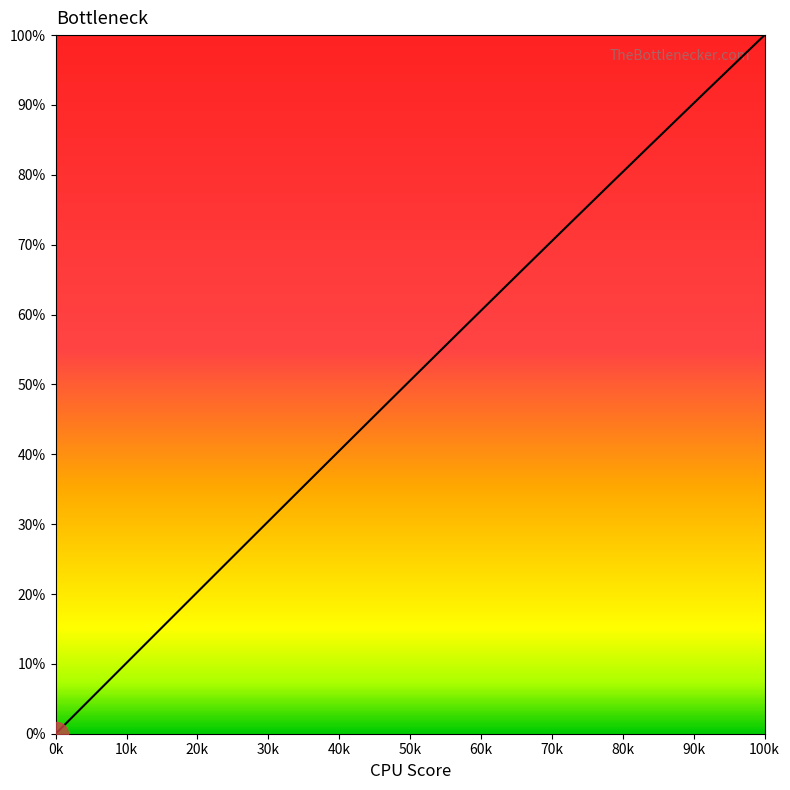

What is the difference between the maximum and minimum values?

100.0